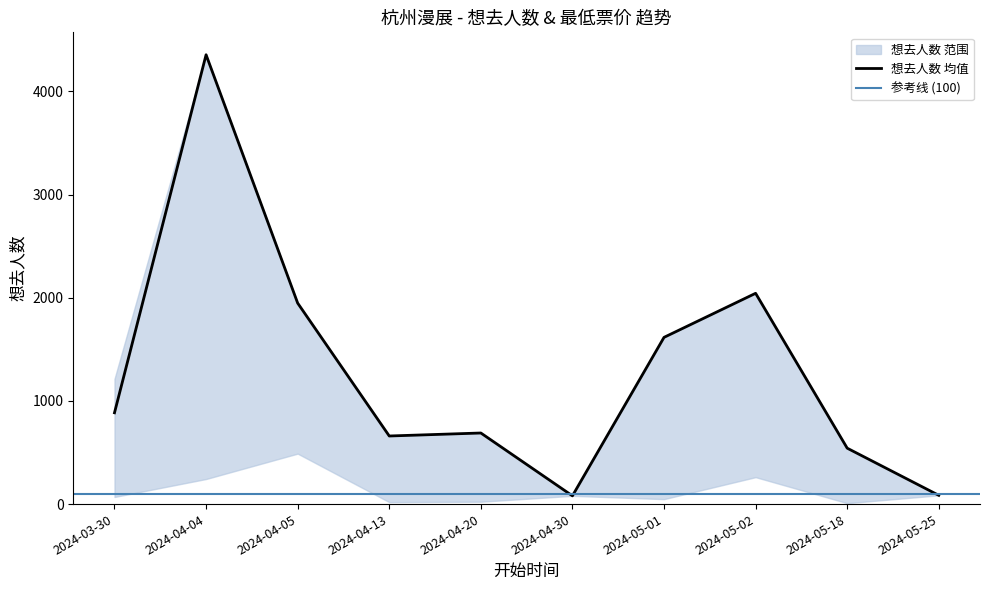

At which label is 想去人数 均值 closest to 2217?

2024-05-02